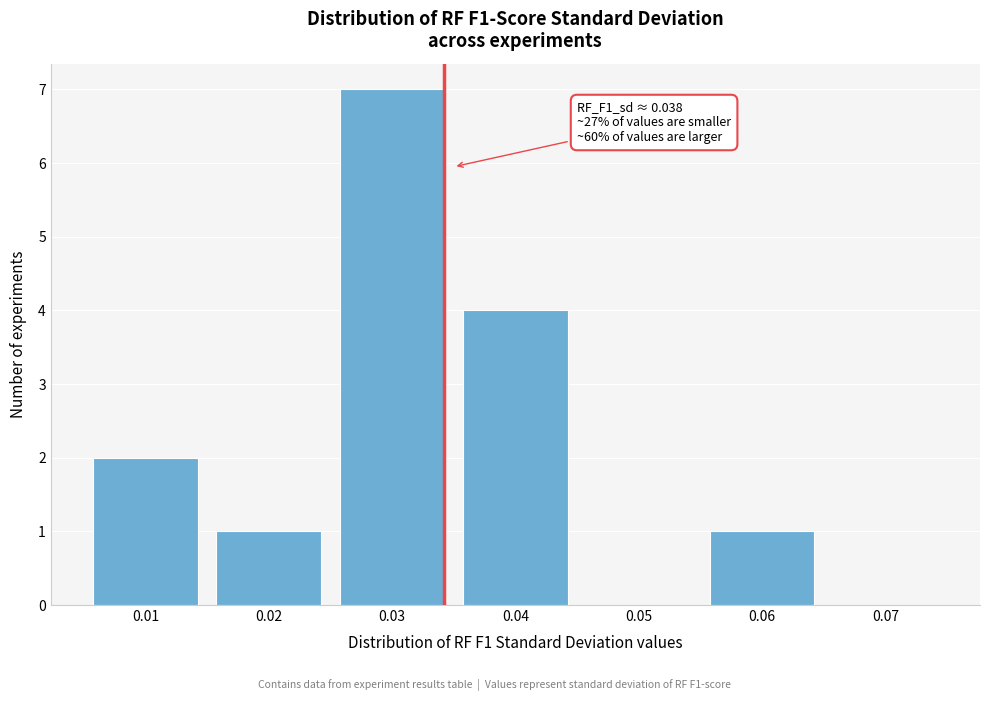

Reading right to left, extract all data points from this chart.

0.07=0	0.06=1	0.05=0	0.04=4	0.03=7	0.02=1	0.01=2